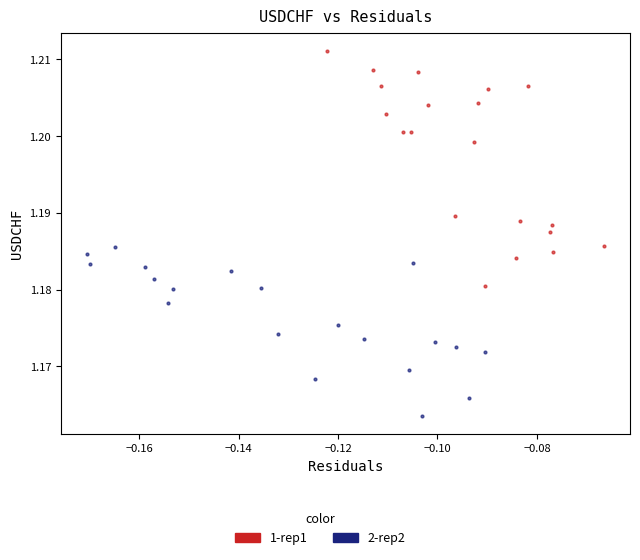

What are all the series names shown in the legend?

1-rep1, 2-rep2